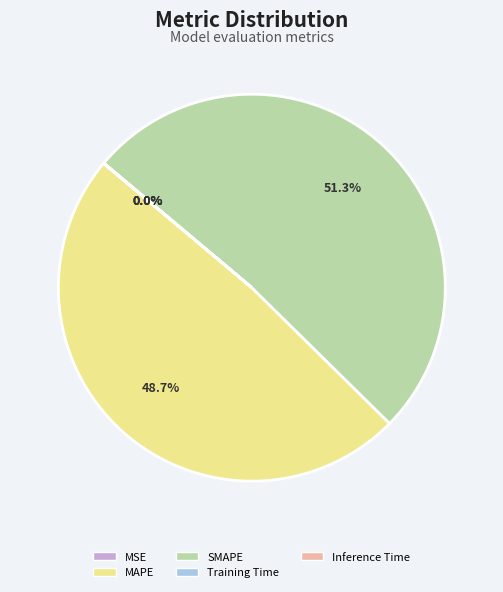

What percentage do SMAPE and MAPE together represent?

100.0%